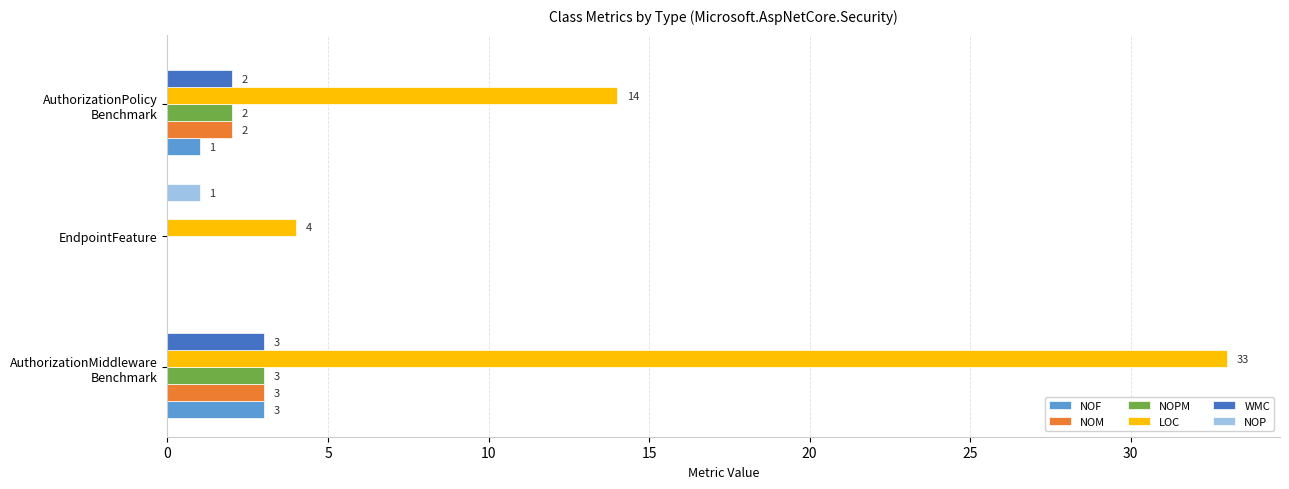

True or false: NOPM has a value of 0 at EndpointFeature.

True